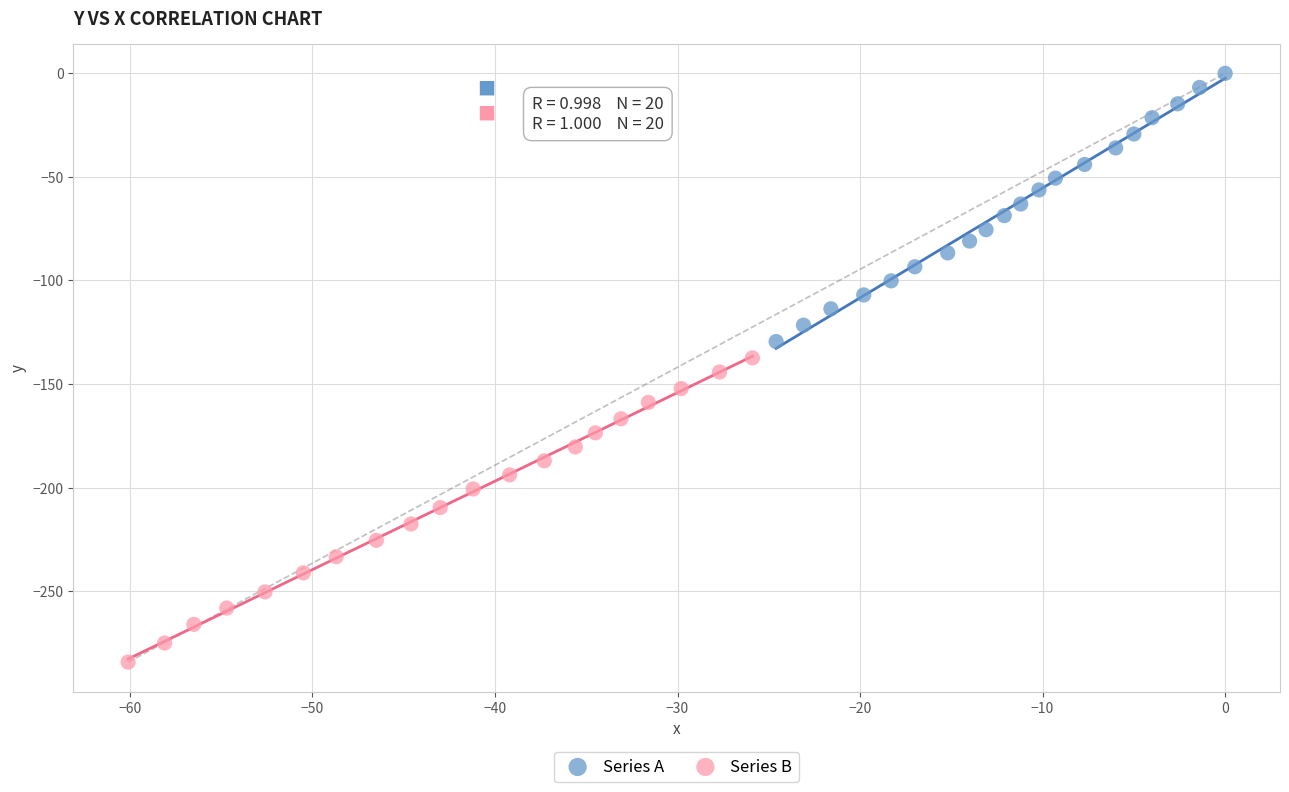

Which series contains the highest Y value?

Series A